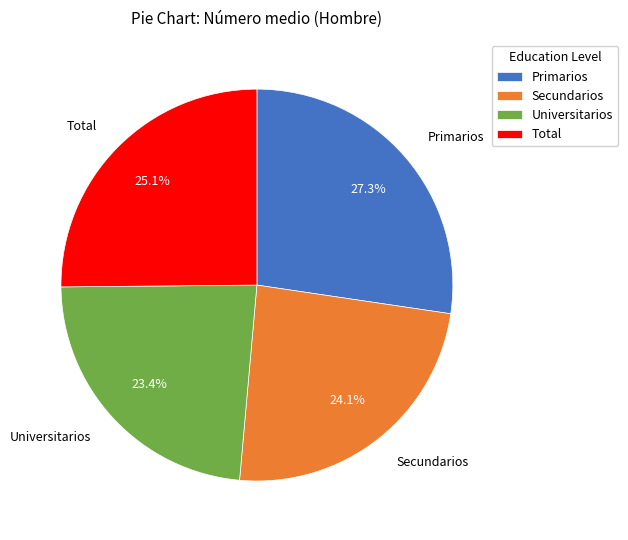

How many segments does this pie chart have?

4